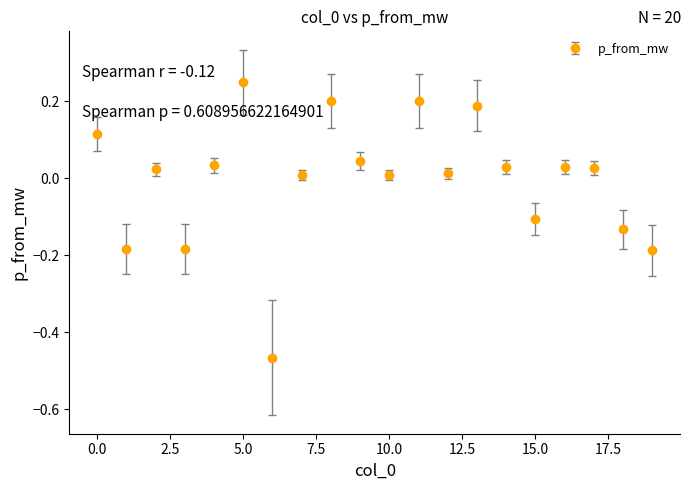

How many points are higher than both their immediate neighbors (excluding endpoints)?

6